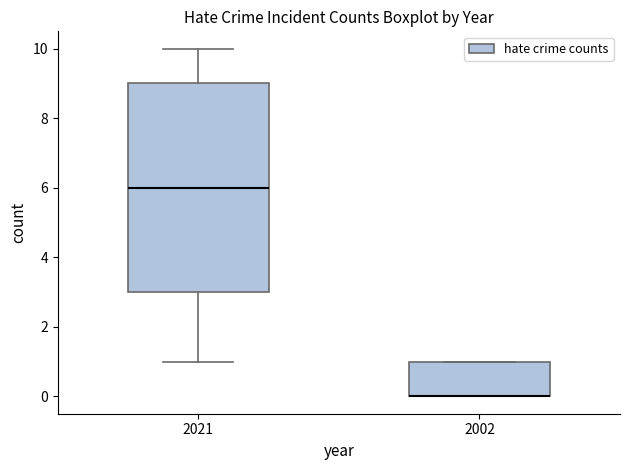

Reading left to right, transcribe this box plot: for each box, give where its median line is, the range the box spans, and where its two whiskers end, as read against the y-axis. The values are not printed on the chart, so give them approximately, as read against the axis.

2021: median 6, box 3 to 9, whiskers 1 to 10
2002: median 0 (drawn on the box's lower edge), box 0 to 1, whiskers 0 to 1